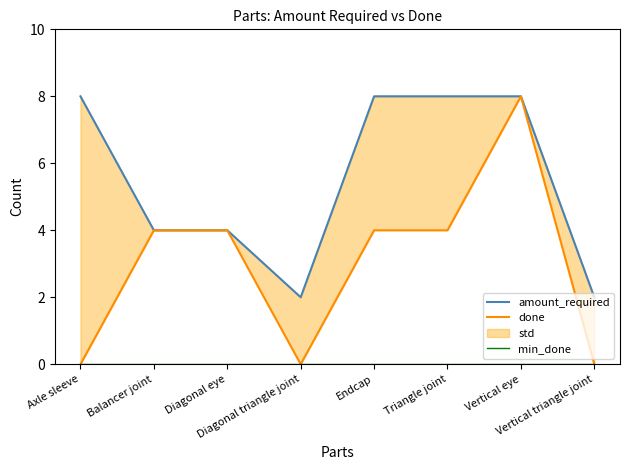

The value of amount_required at Endcap is 14. True or false?

False